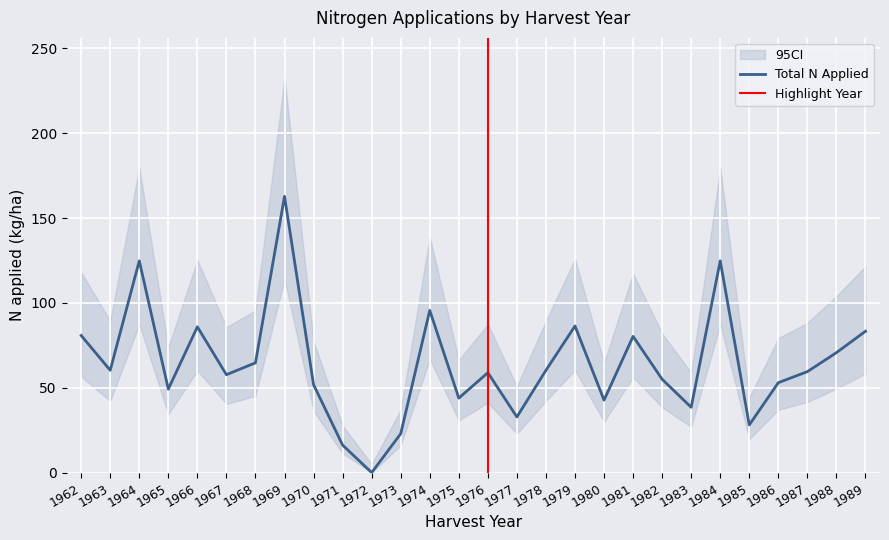

True or false: N3 and N2 intersect in this chart.

False